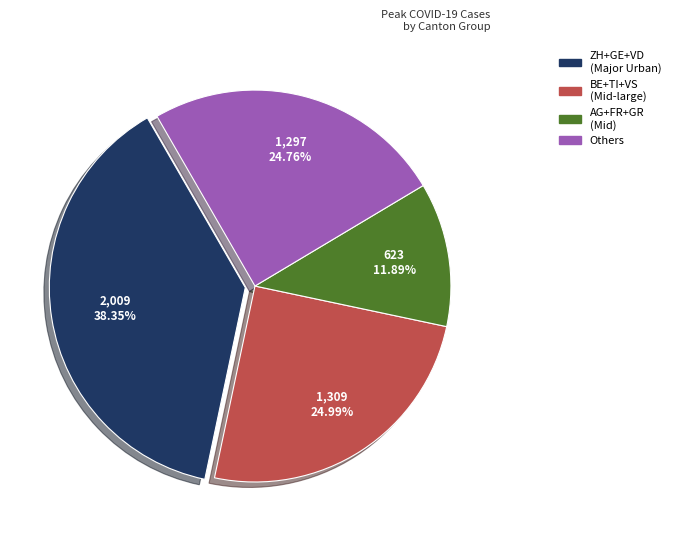

How many slices are in this pie chart?

4